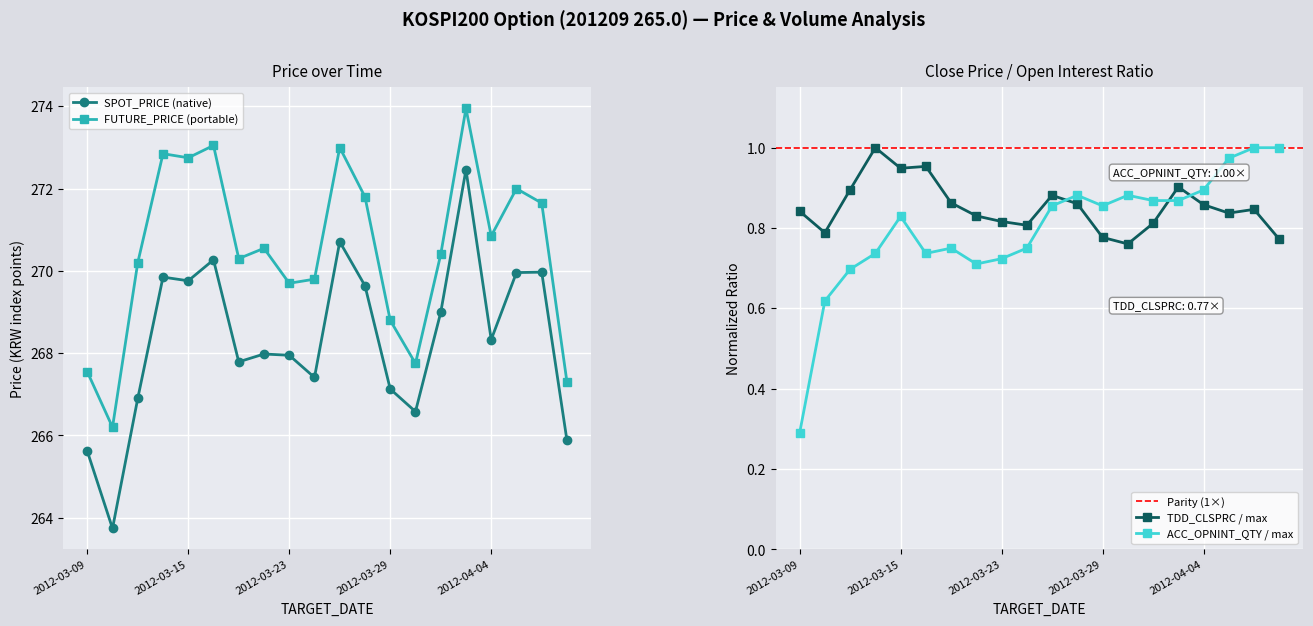

Which series has the widest spread of values?

SPOT_PRICE